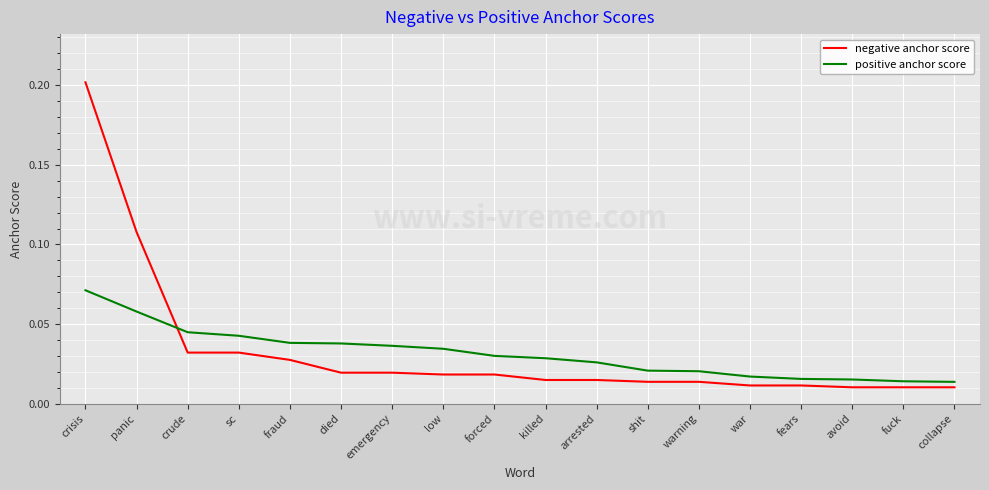

Is the value of positive anchor score at arrested greater than the value of negative anchor score at died?

Yes